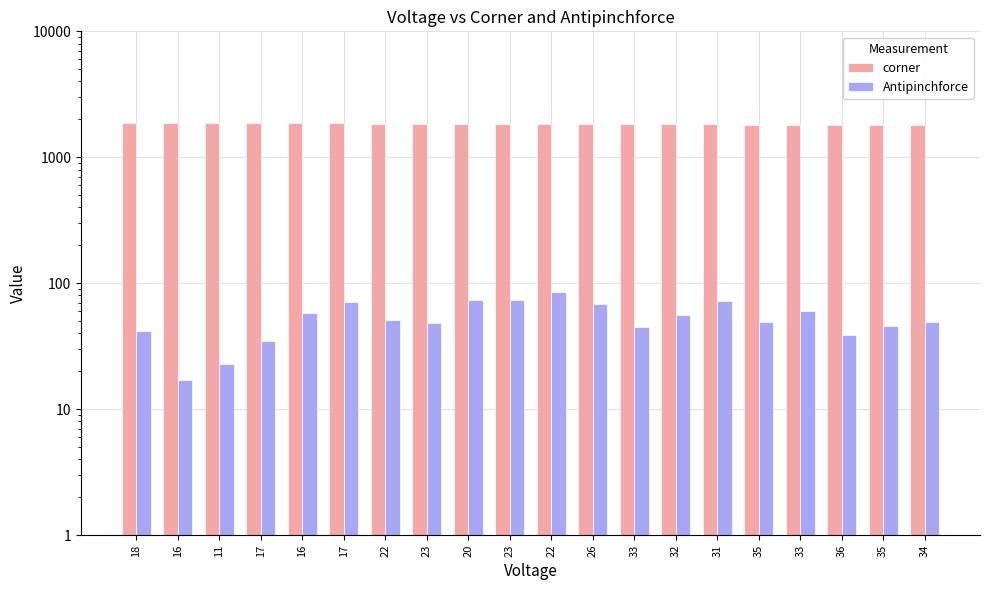

How many values in the corner series exceed 1845?

9